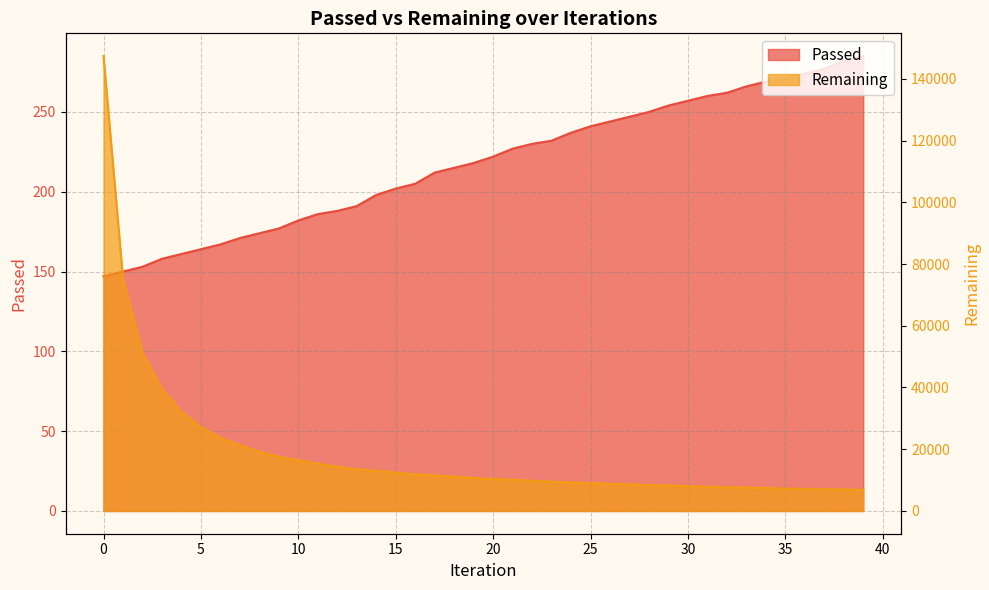

True or false: Passed and Remaining intersect in this chart.

False